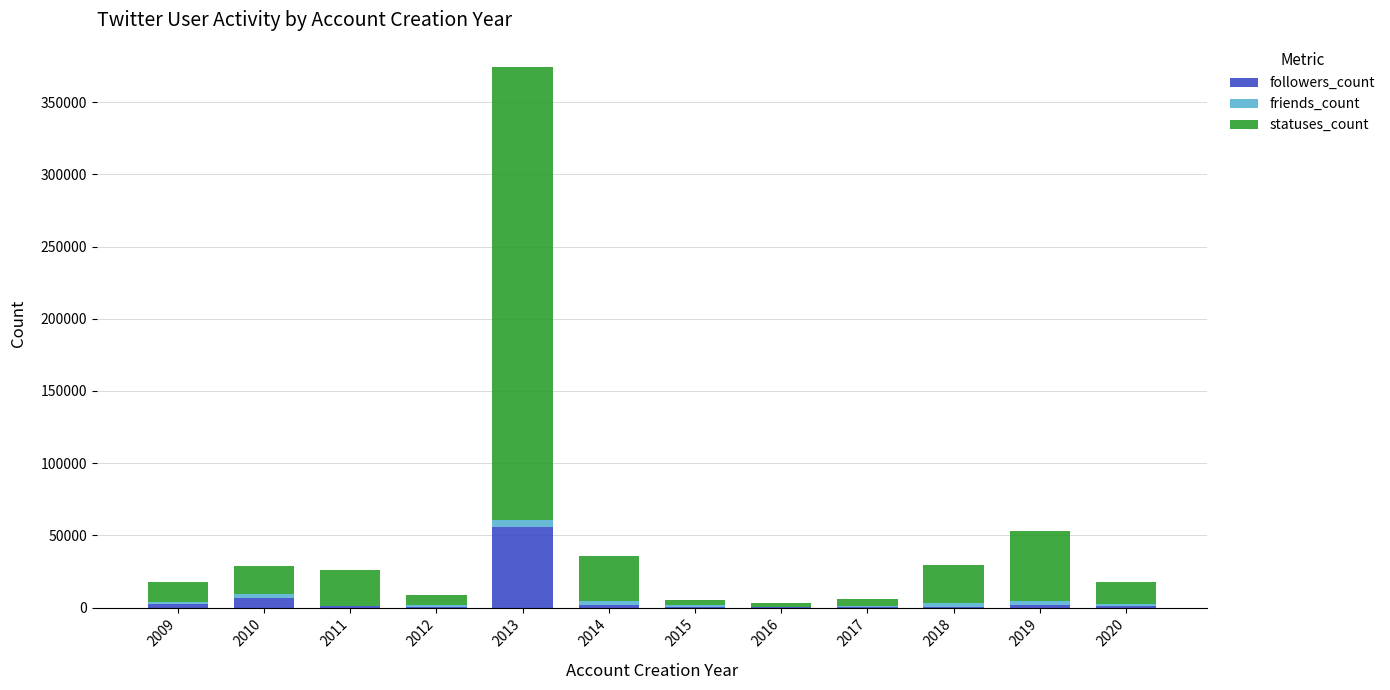

What is the maximum value for followers_count?

55636